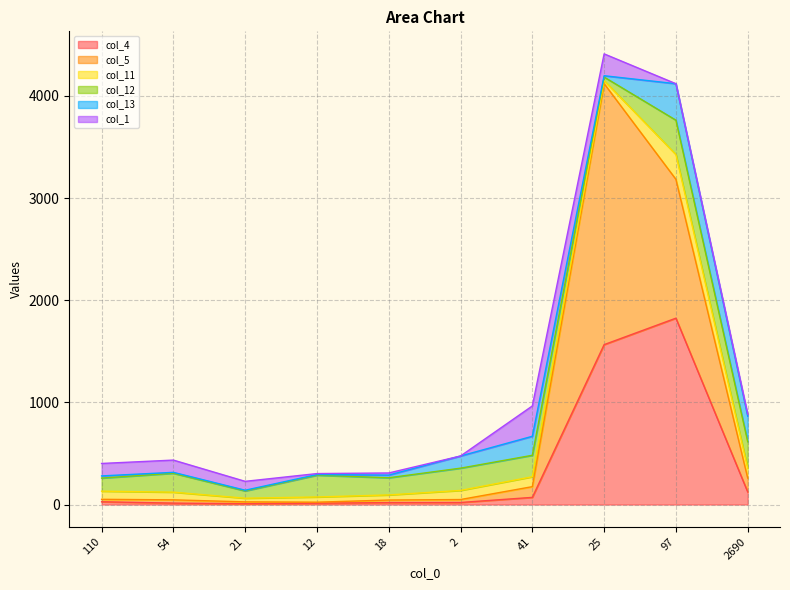

Reading left to right, what are all the values shown in this chart?

col_4: 110=27	54=14	21=8	12=13	18=19	2=20	41=70	25=1565	97=1824	2690=123
col_5: 110=24	54=32	21=18	12=10	18=25	2=29	41=105	25=2555	97=1359	2690=136
col_11: 110=80	54=75	21=36	12=51	18=50	2=89	41=97	25=29	97=243	2690=96
col_12: 110=128	54=185	21=71	12=213	18=168	2=218	41=210	25=35	97=336	2690=260
col_13: 110=21	54=9	21=7	12=6	18=26	2=119	41=186	25=13	97=357	2690=250
col_1: 110=122	54=120	21=87	12=10	18=21	2=0	41=297	25=214	97=0	2690=19